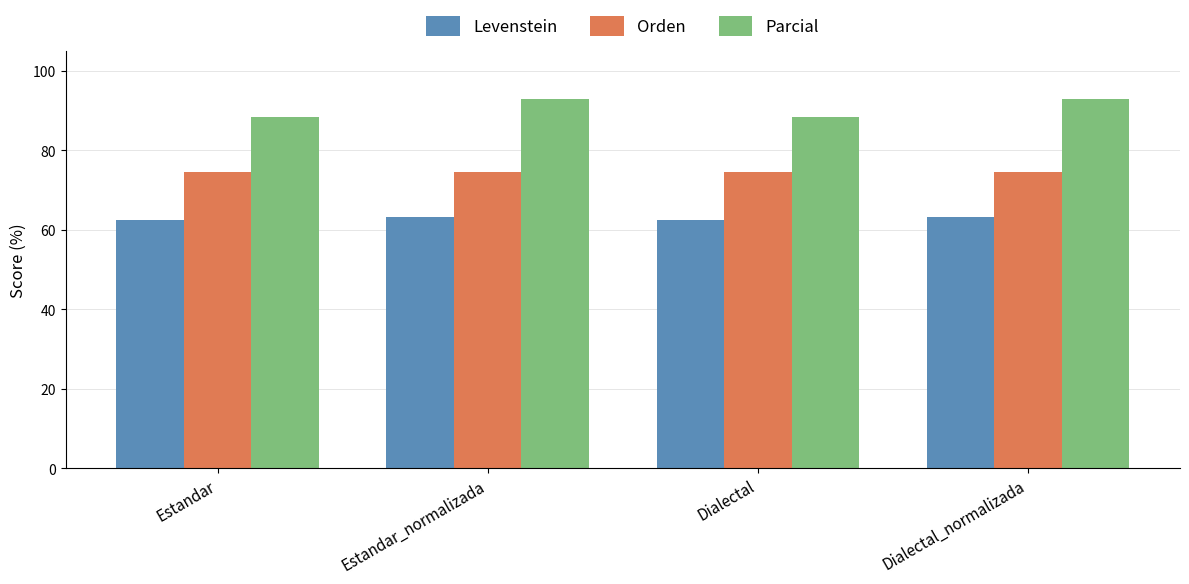

Does the chart contain any negative values?

No